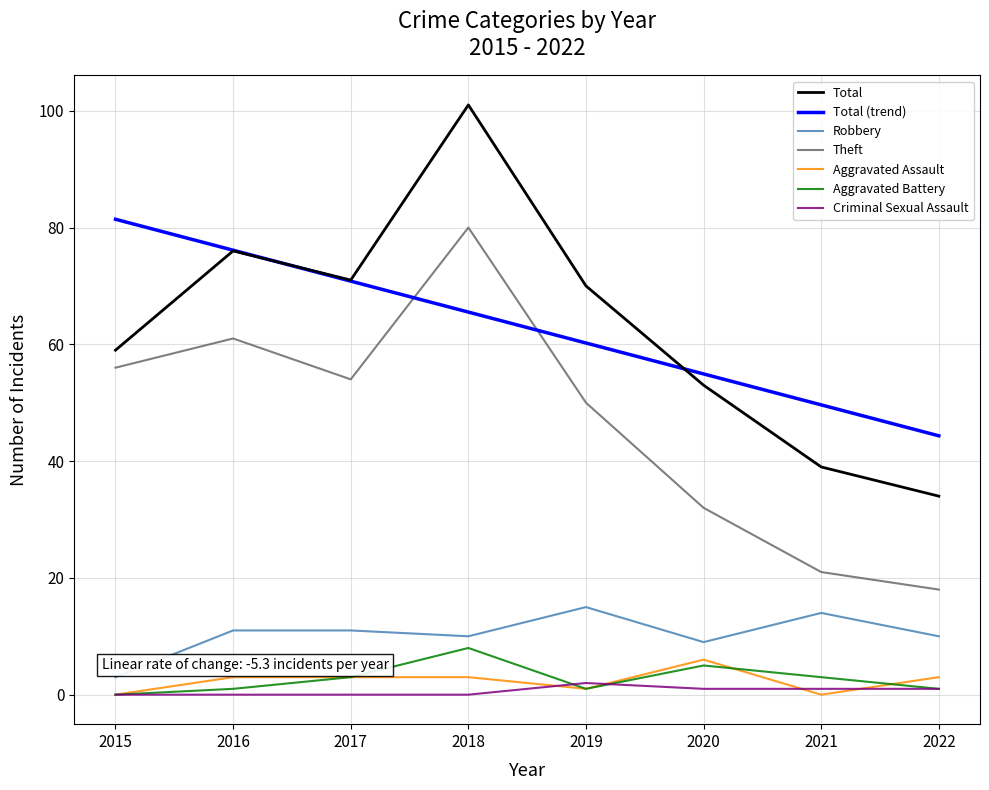

How many lines are shown in the chart?

7